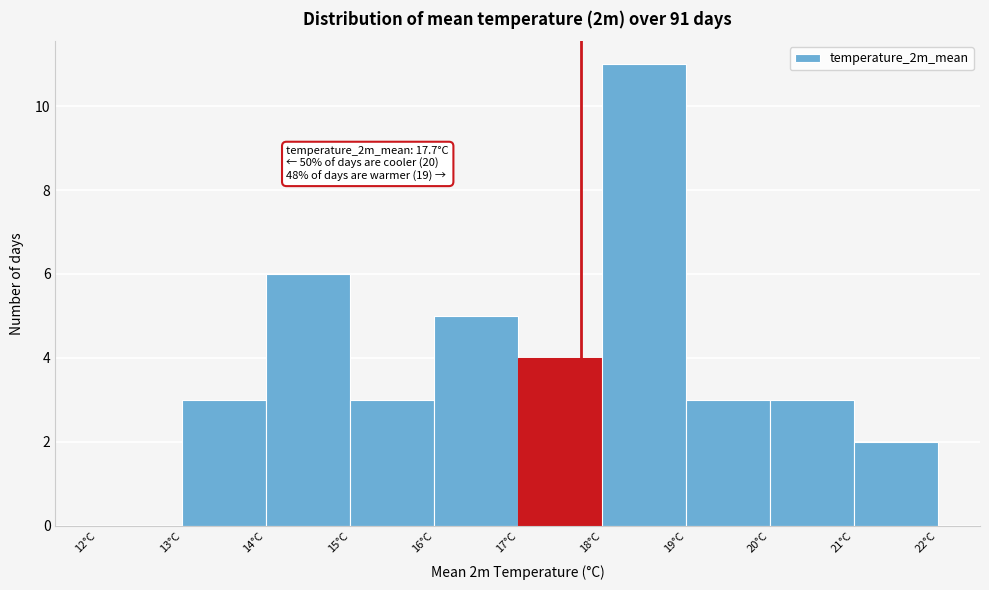

Which range on the x-axis has the tallest bar?

18 to 19